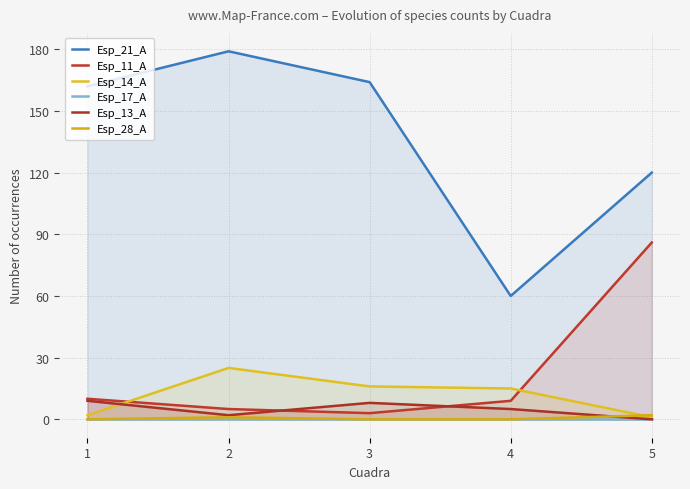

Reading left to right, extract all data points from this chart.

Esp_21_A: 162	179	164	60	120
Esp_11_A: 10	5	3	9	86
Esp_14_A: 2	25	16	15	1
Esp_17_A: 0	0	0	0	0
Esp_13_A: 9	2	8	5	0
Esp_28_A: 0	1	0	0	2